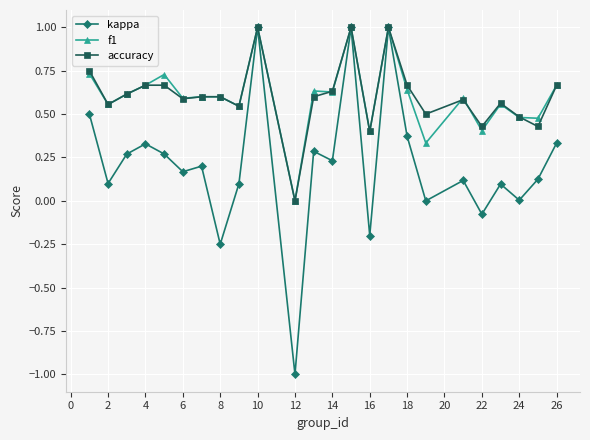

What is the value of the kappa point at the 11th from the left?

-1.0